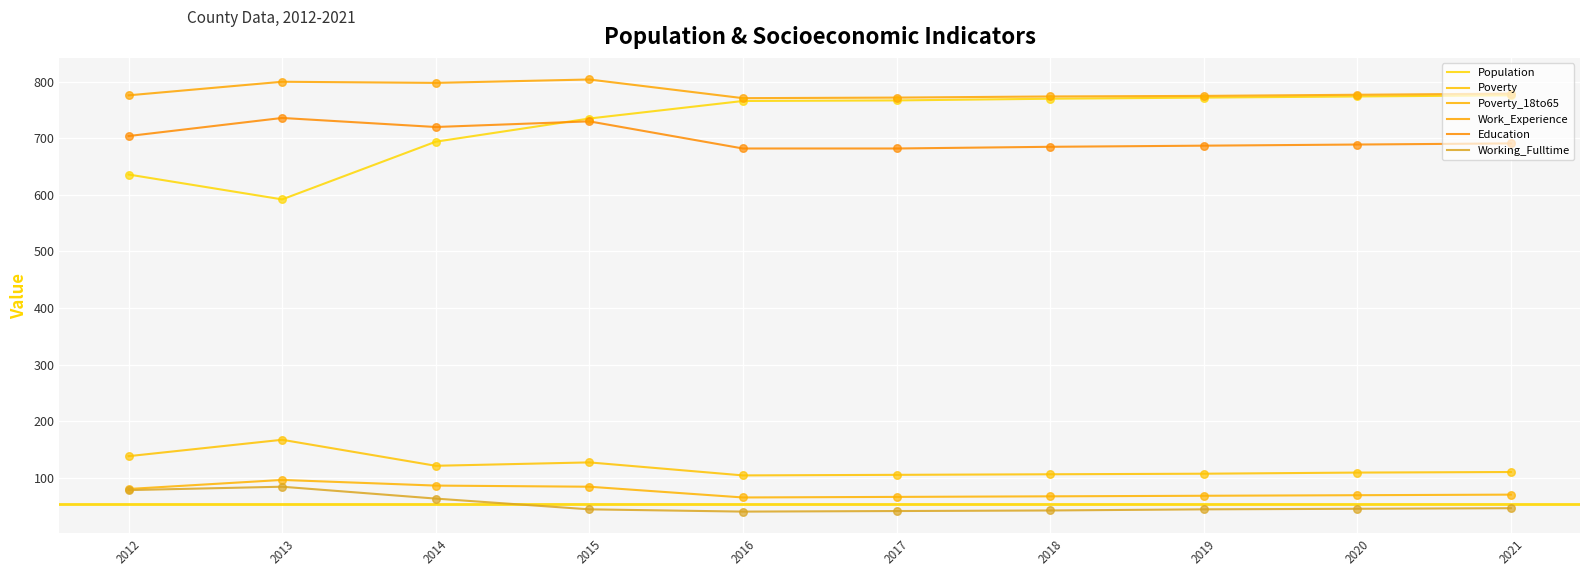

Which series has the largest total across all categories?

Work_Experience